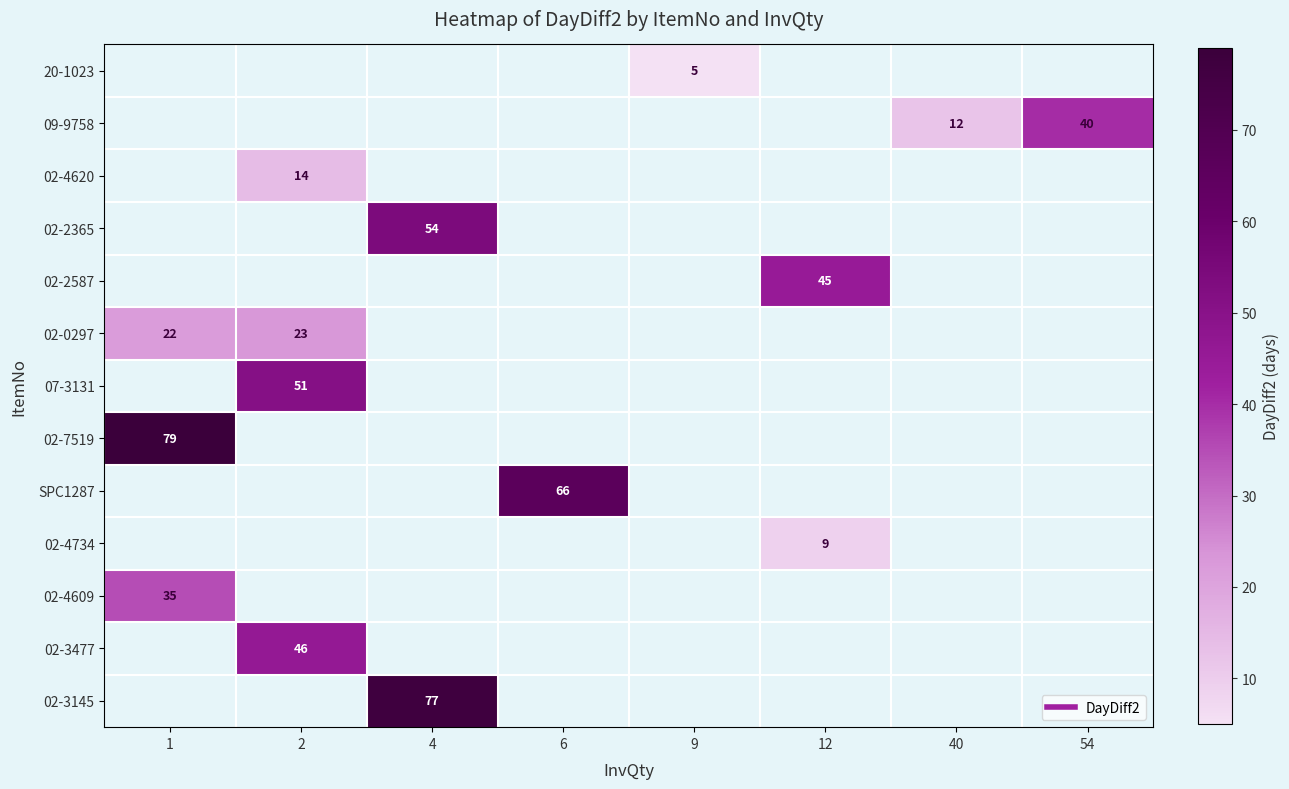

What is the greatest value displayed?

79.0